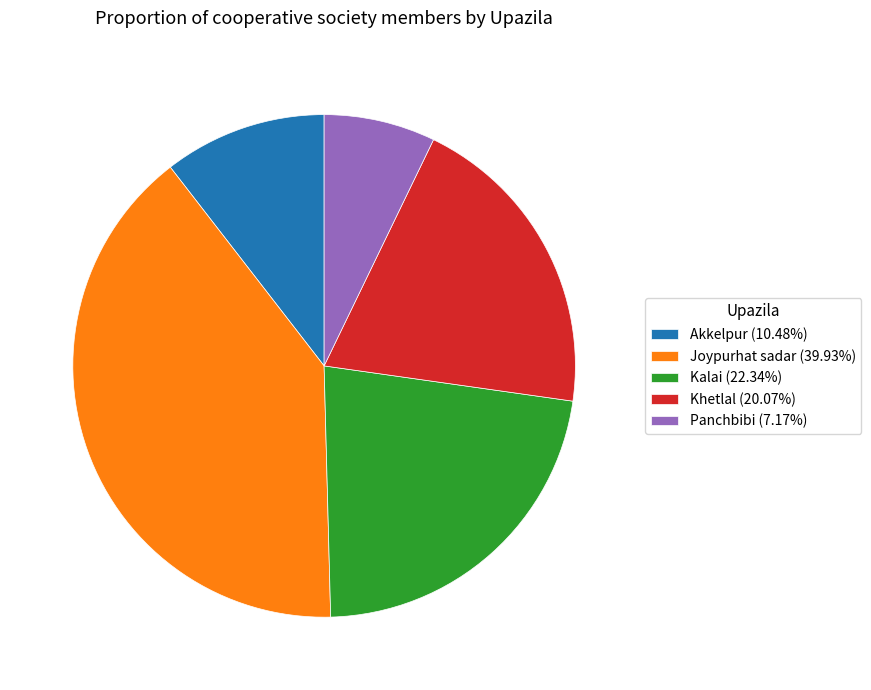

Does Akkelpur (10.48%) represent more than half of the total?

No